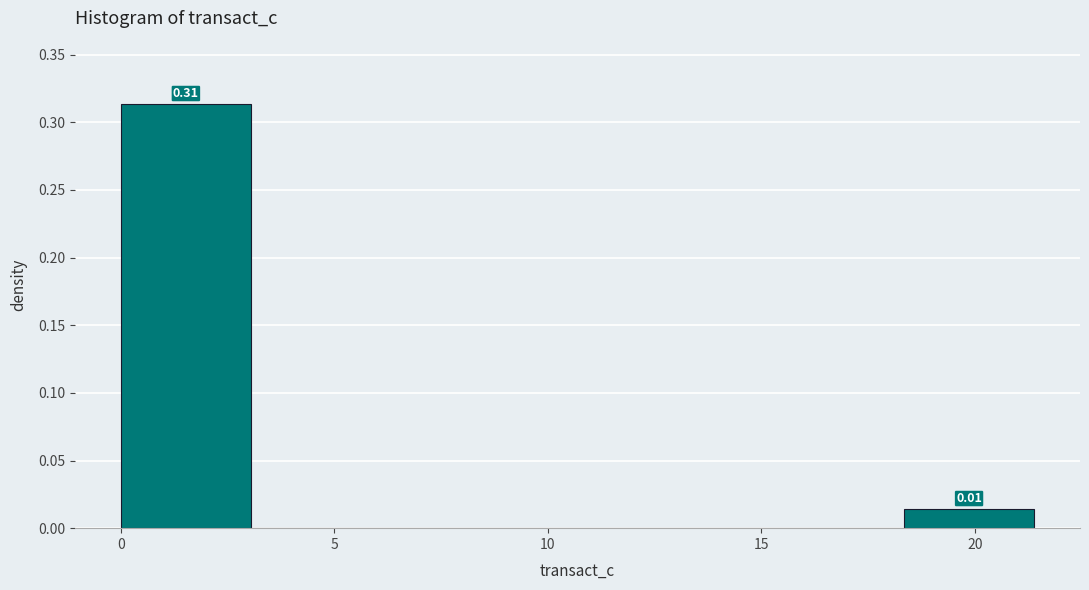

Over which range of the x-axis is the bar tallest?

0.0 to 3.0